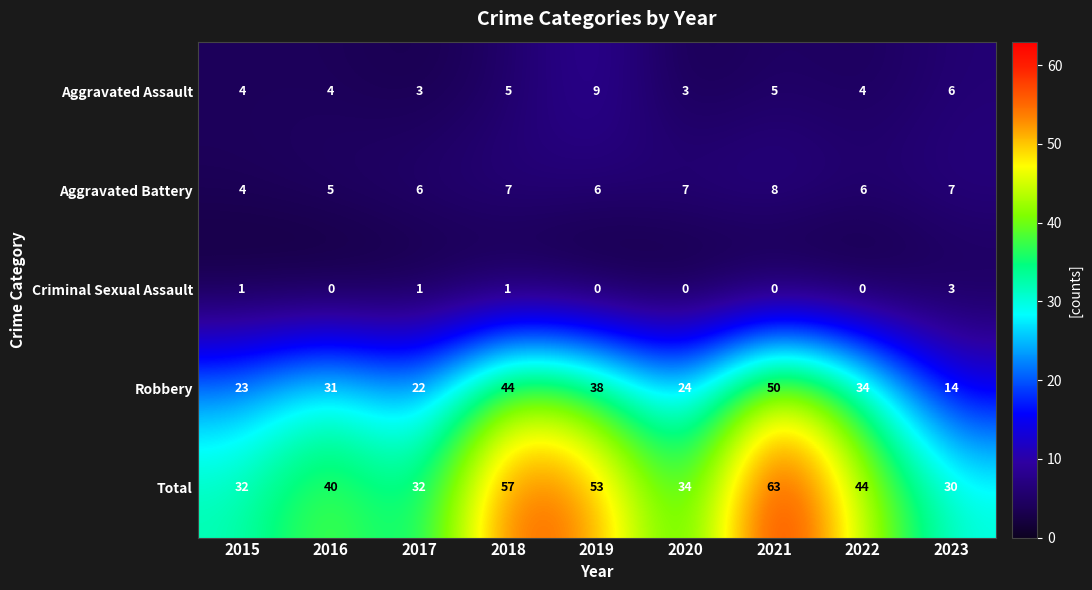

What is the average value of the Aggravated Battery series?

6